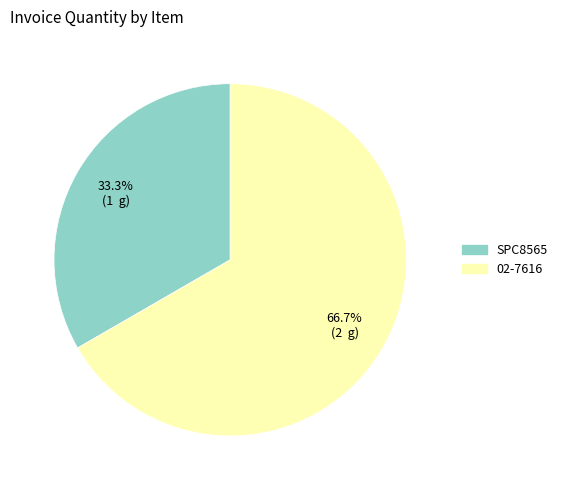

Rank the categories by value from lowest to highest.

SPC8565, 02-7616